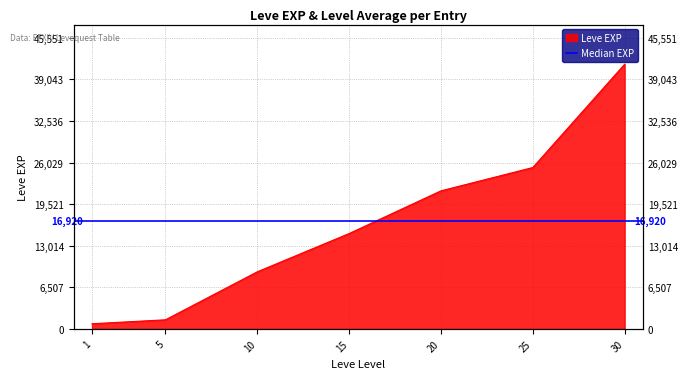

How many values are below 14920?

3